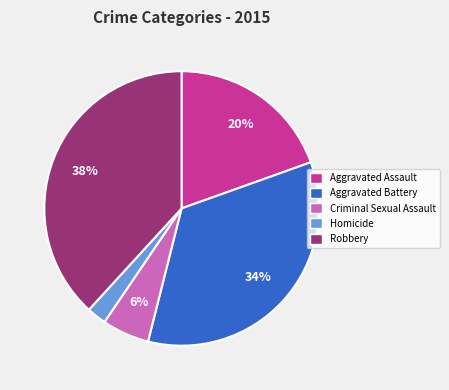

Which slice is the smallest?

Homicide